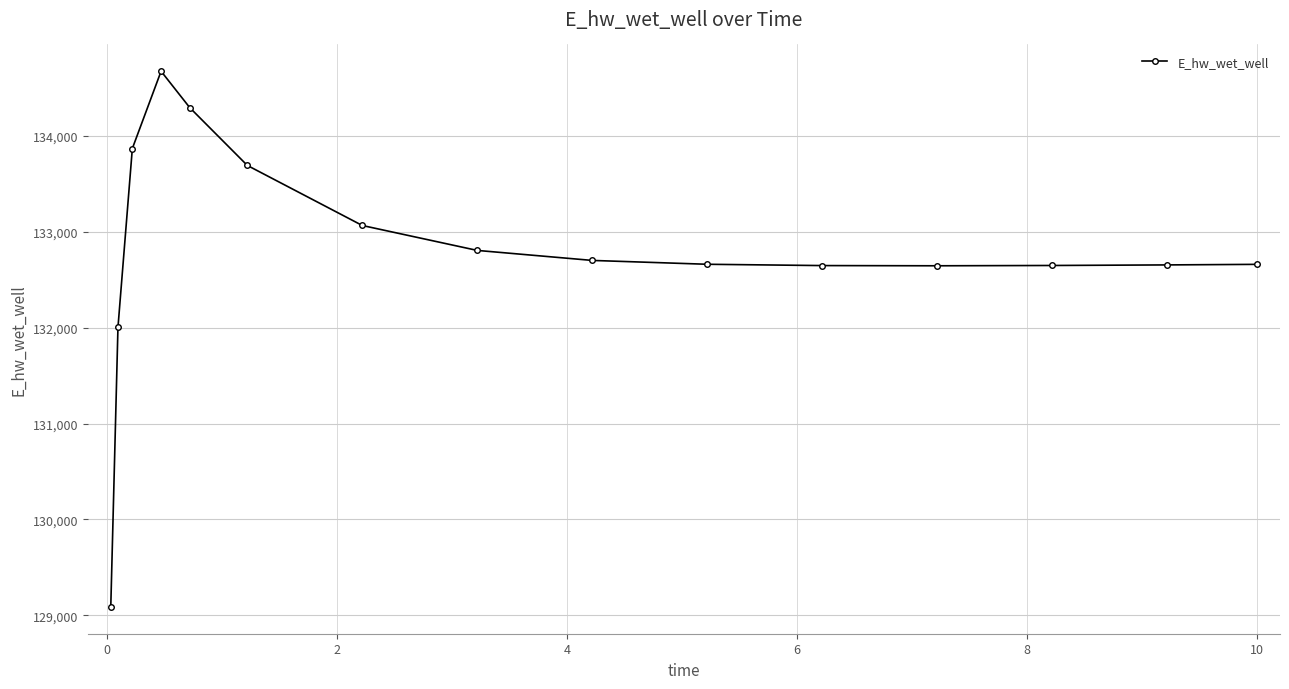

What is the value of the 10th point from the left?

132660.6